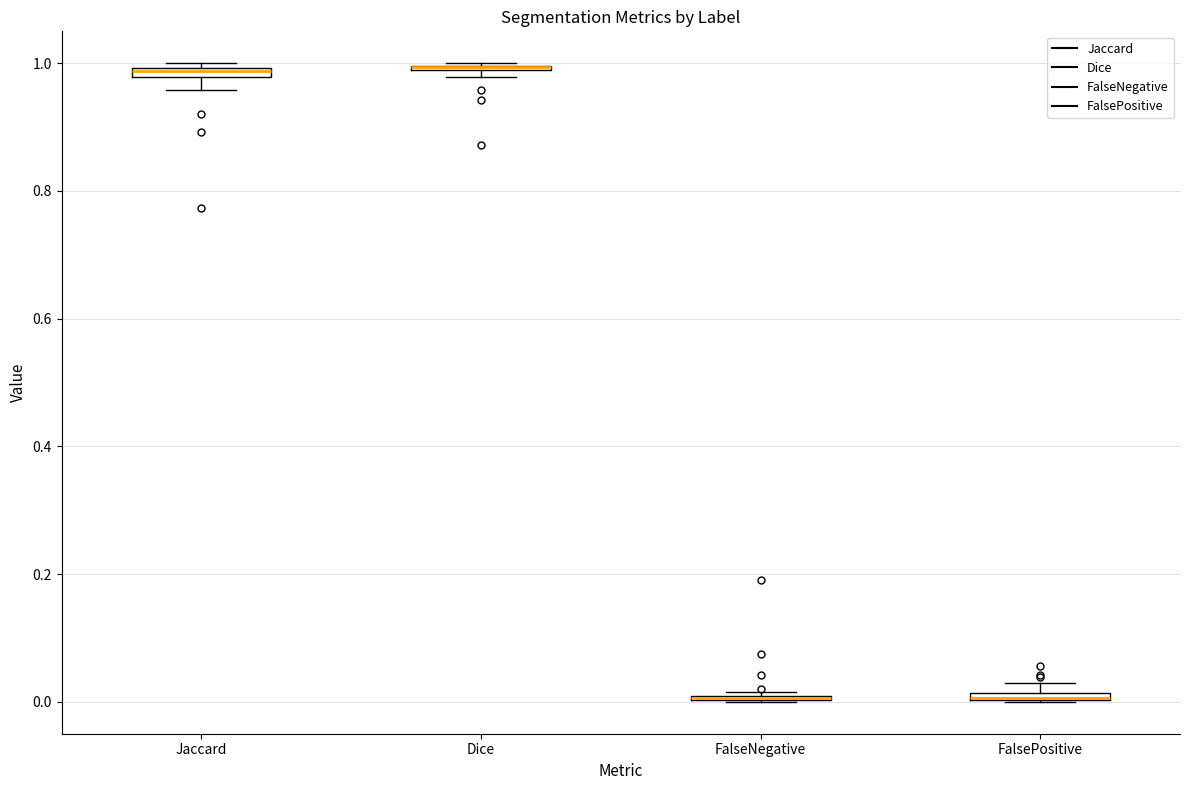

Where is the upper edge of the box for FalsePositive on the y-axis? The values are not printed on the chart, so give them approximately, as read against the axis.

0.02